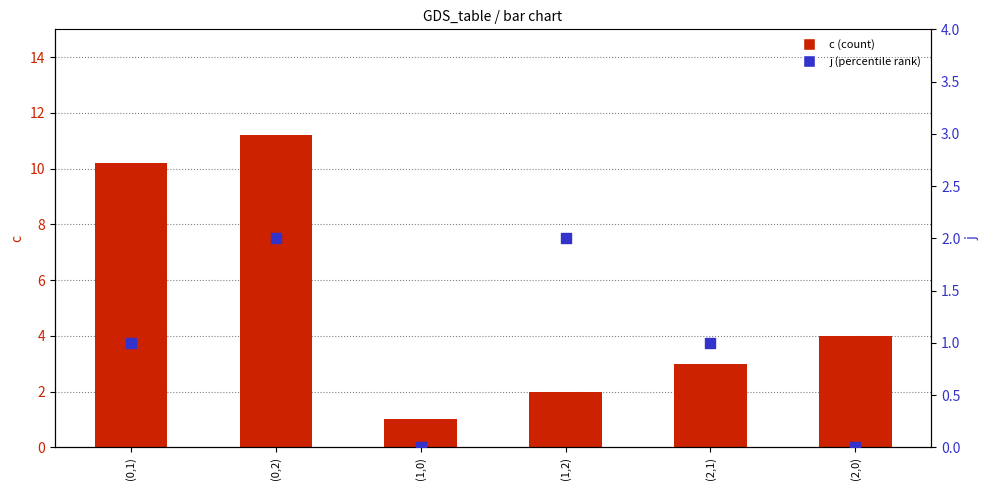

Which series has the largest Y range (max minus min)?

c (count)